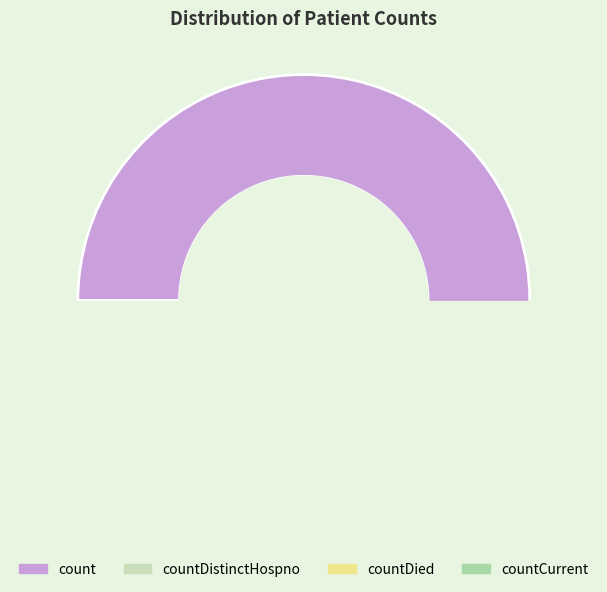

What is the total percentage of countDied and countDistinctHospno?

21.2%